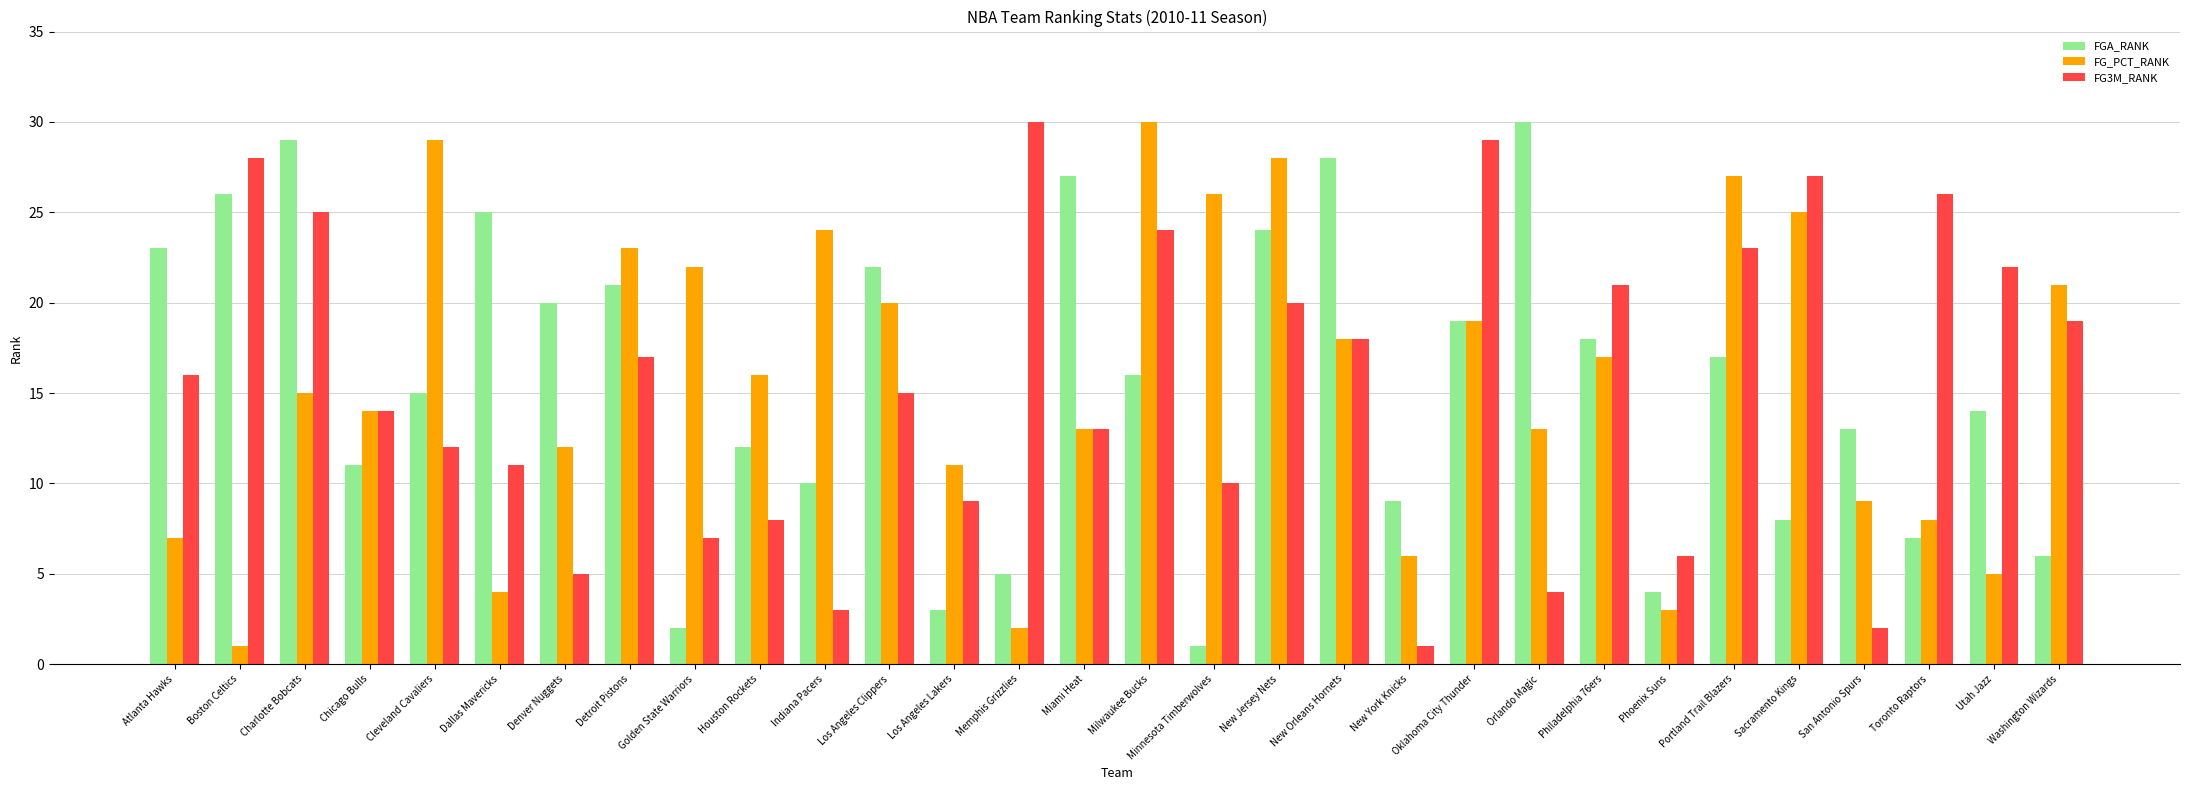

True or false: FG3M_RANK has a value of 19 at Chicago Bulls.

False